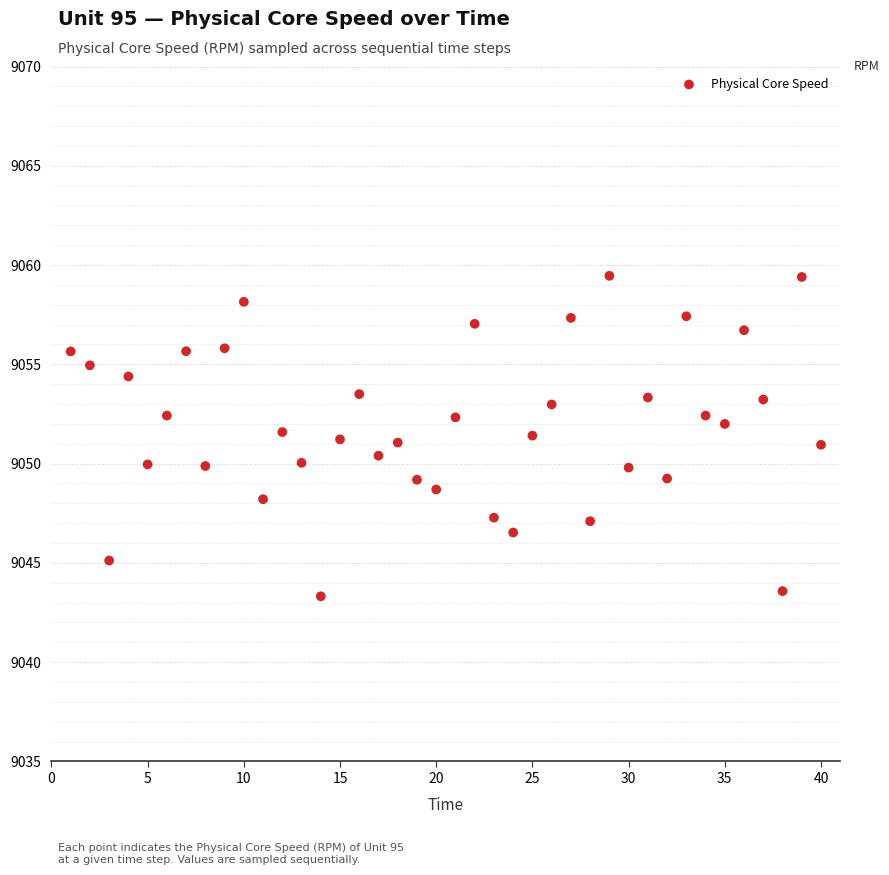

What is the range of Y values (max minus min)?

16.1